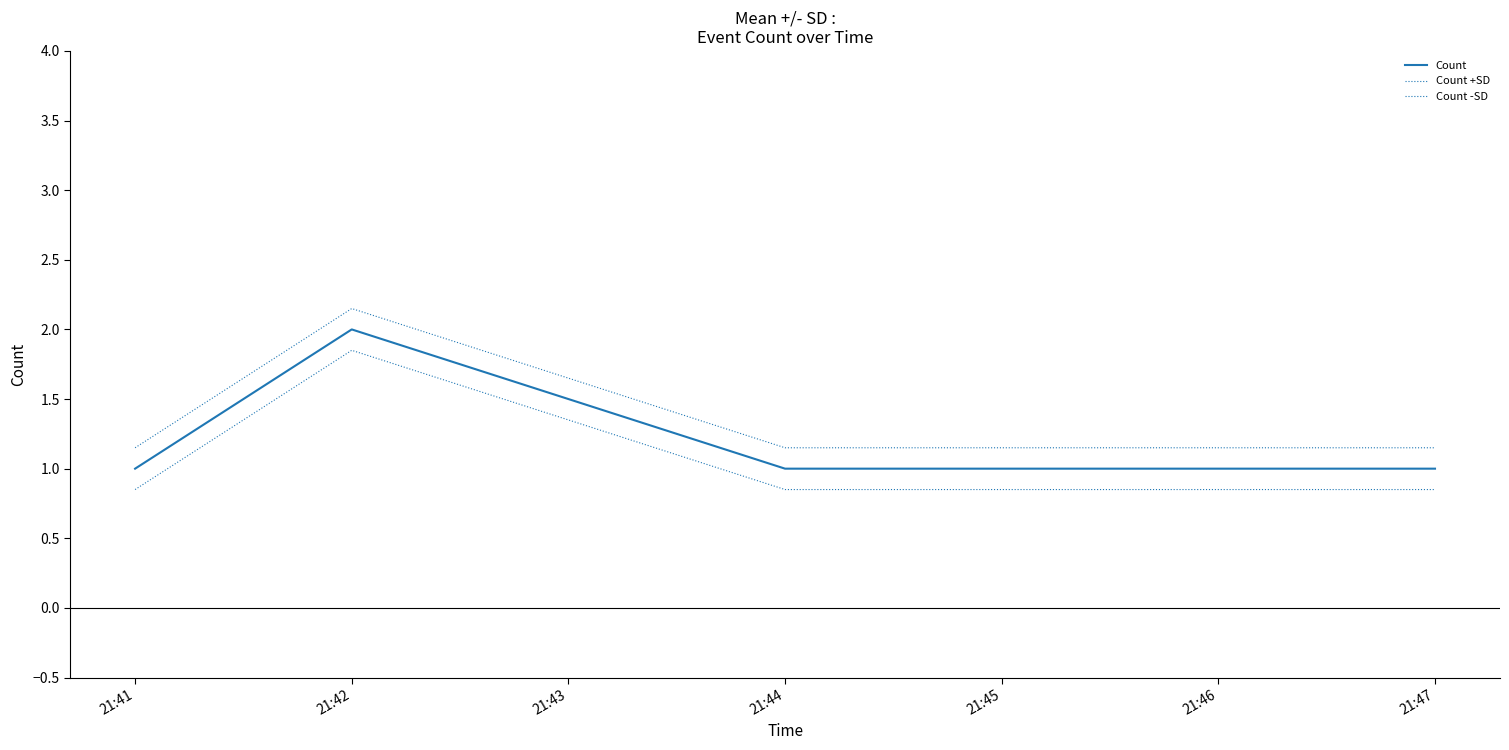

How many Count values are between 1 and 2?

4